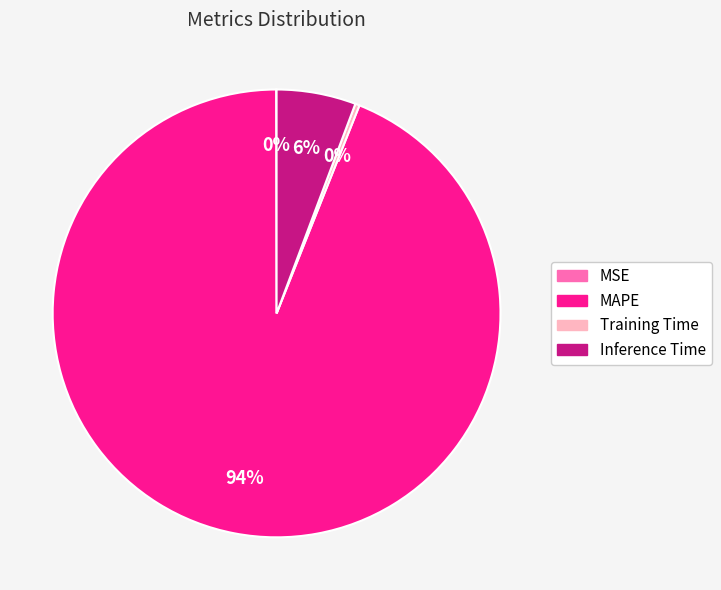

True or false: Inference Time accounts for 1% of the total.

False